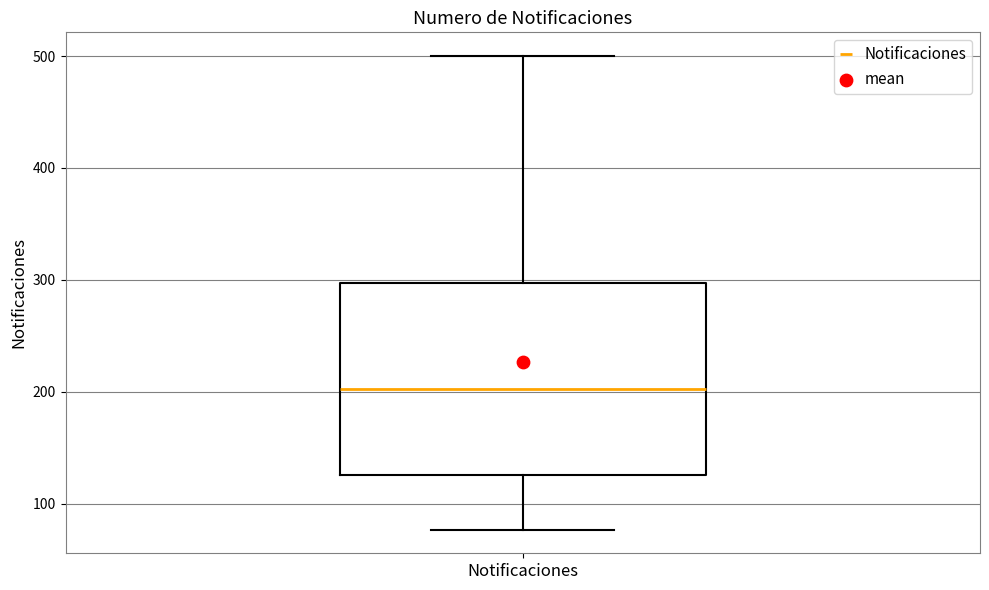

Transcribe this box plot: give where the median line is, the range the box spans, and where the two whiskers end, as read against the y-axis. The values are not printed on the chart, so give them approximately, as read against the axis.

median 200, box 130 to 300, whiskers 80 to 500